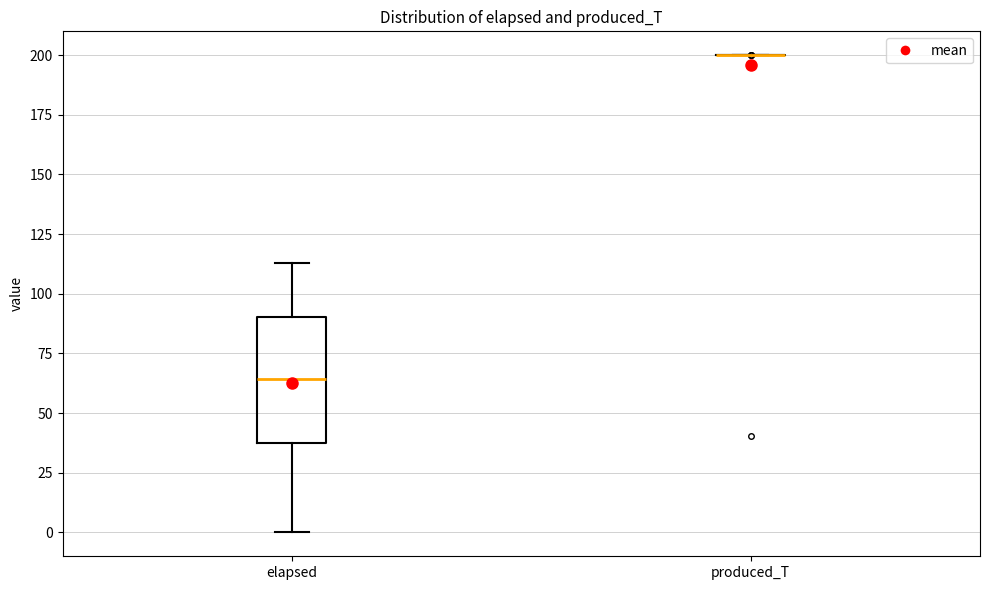

Reading left to right, read every box against the y-axis: the position of its median line, the range the box covers, and the ends of its whiskers. The values are not printed on the chart, so give them approximately, as read against the axis.

elapsed: median 65, box 35 to 90, whiskers 0 to 115
produced_T: box collapsed to a line at 200, whiskers 200 to 200